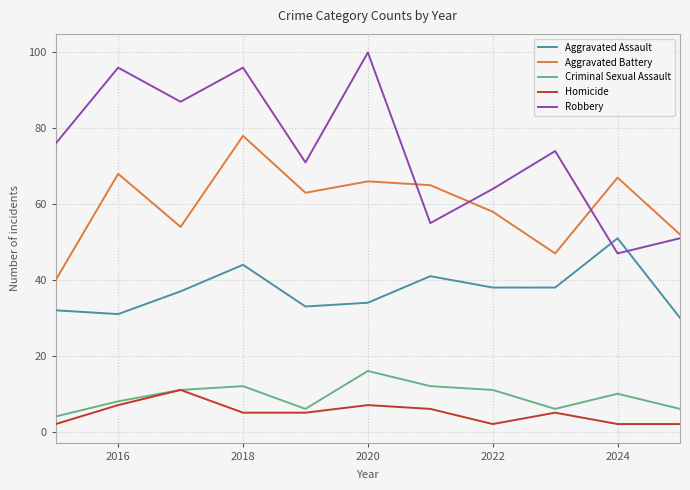

What is the highest value of the Aggravated Battery series?

78